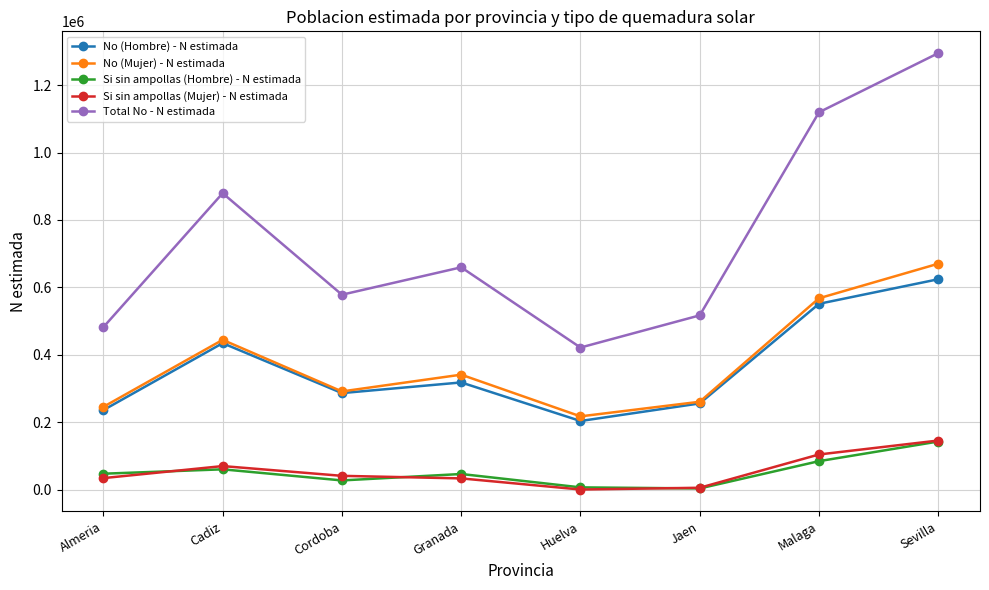

What is the maximum value shown in the chart?

1294682